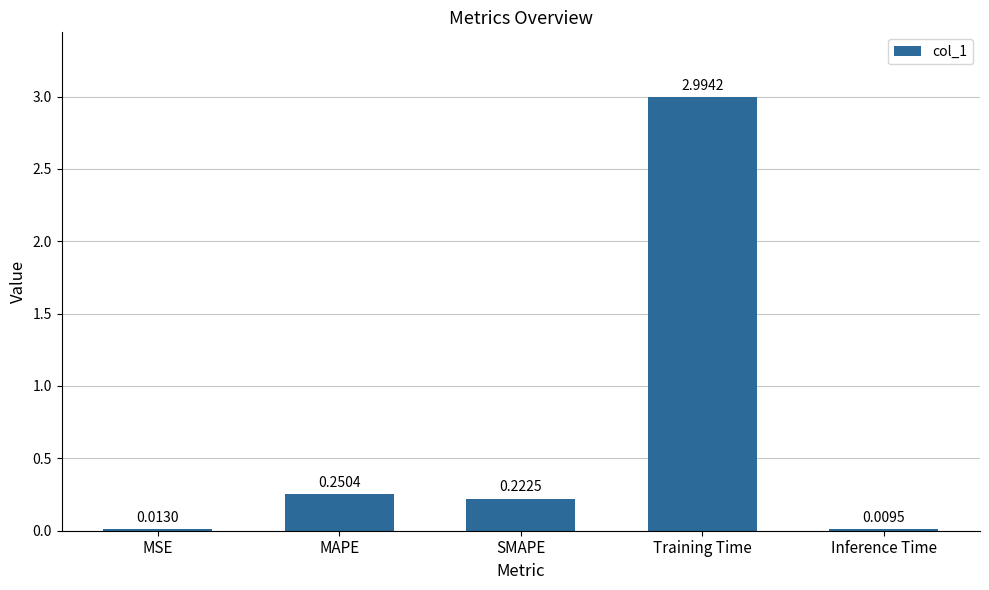

What is the sum of all values?

3.5